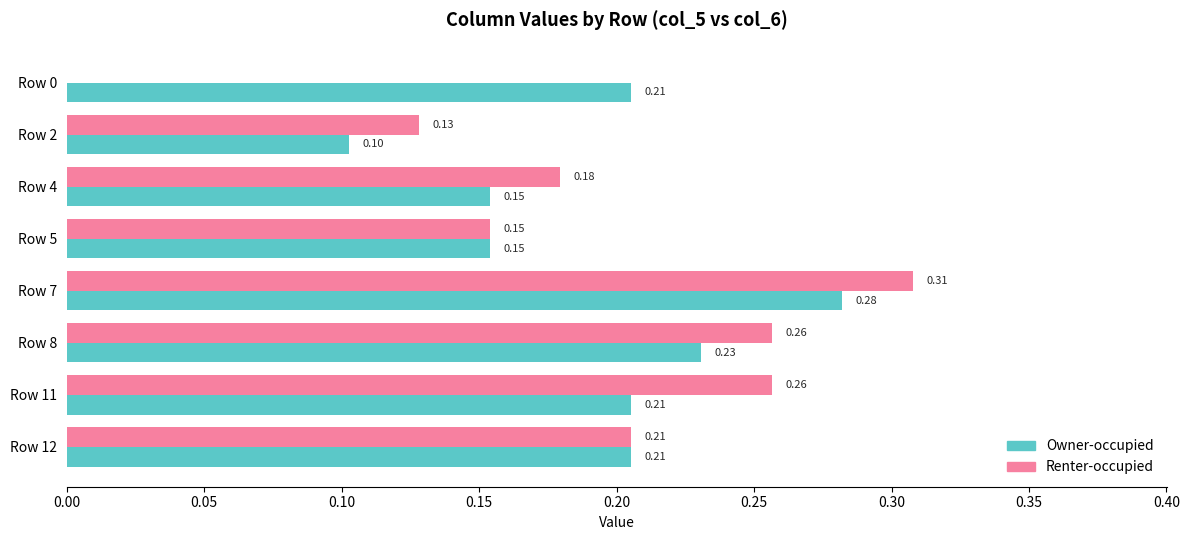

Which series has the widest spread of values?

Renter-occupied